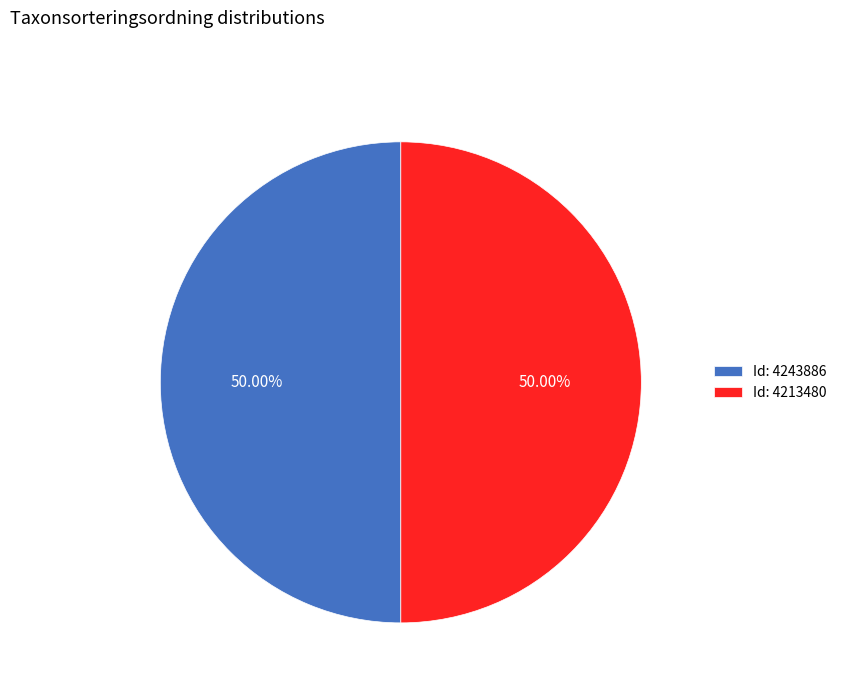

What is the ratio of the value at Id: 4213480 to the value at Id: 4243886?

1.0